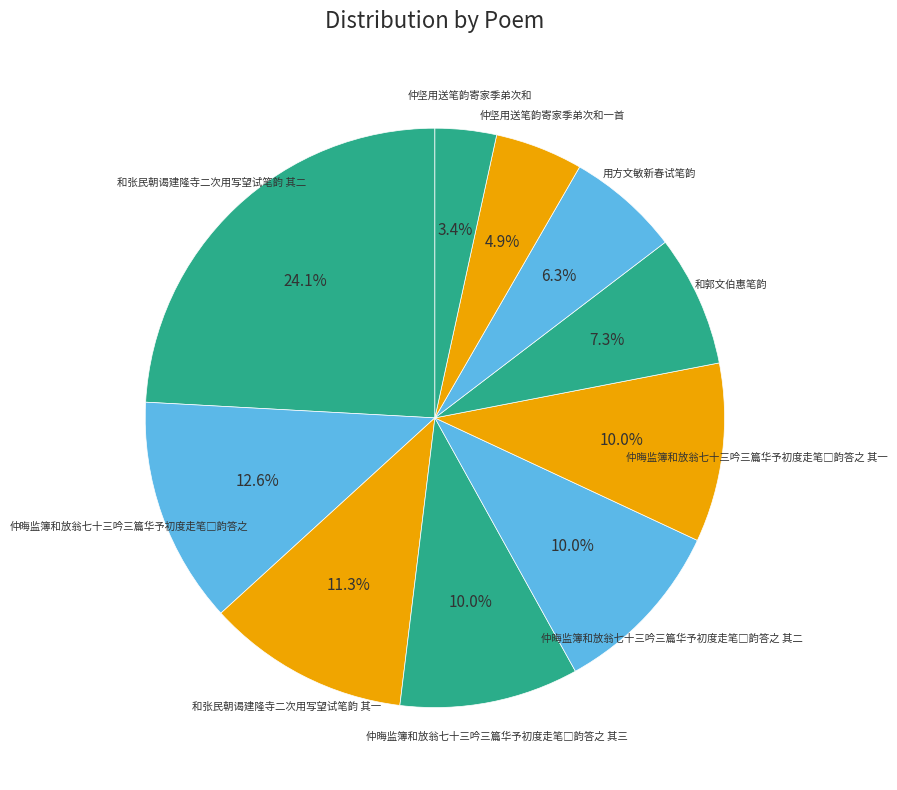

Count the number of slices in the pie.

10